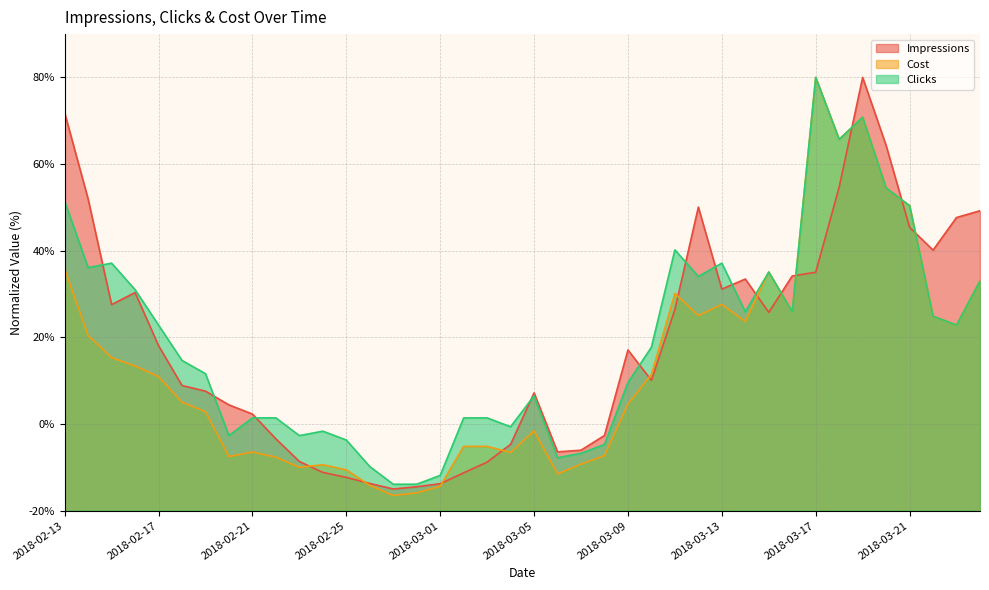

At which category is the sum across all series the highest?

2018-03-19